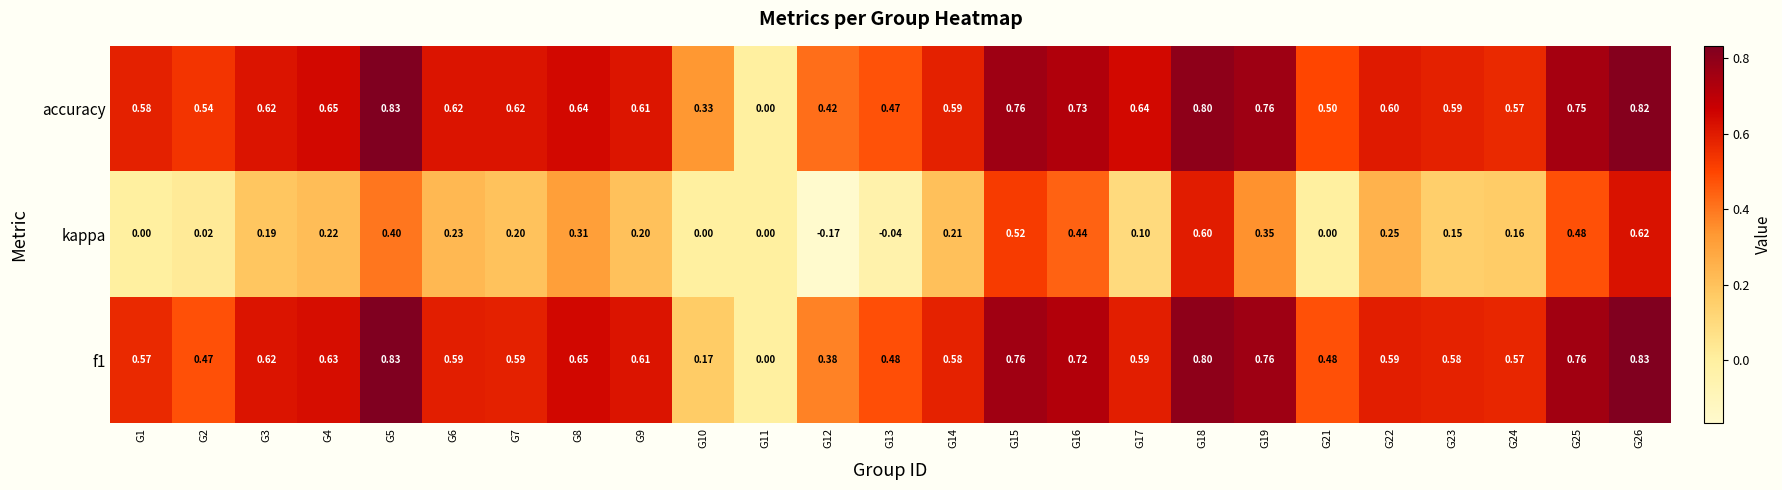

Which series changed the most between G21 and G23?

kappa